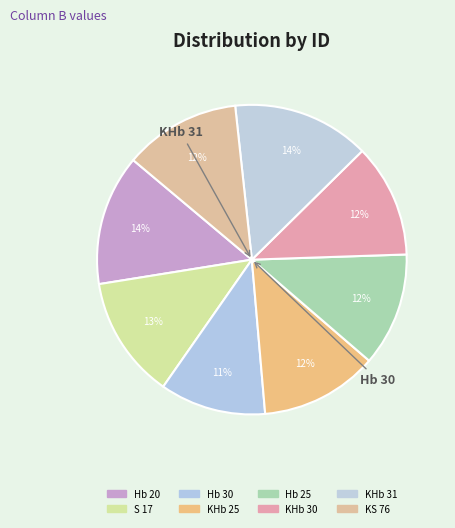

True or false: KS 76 accounts for 26% of the total.

False